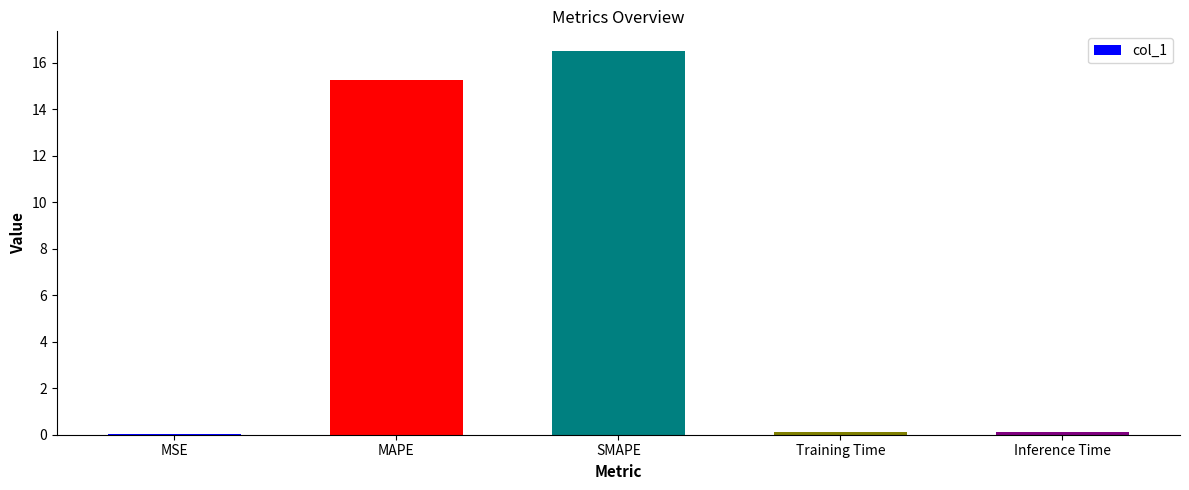

Which category has the highest value across all series?

SMAPE